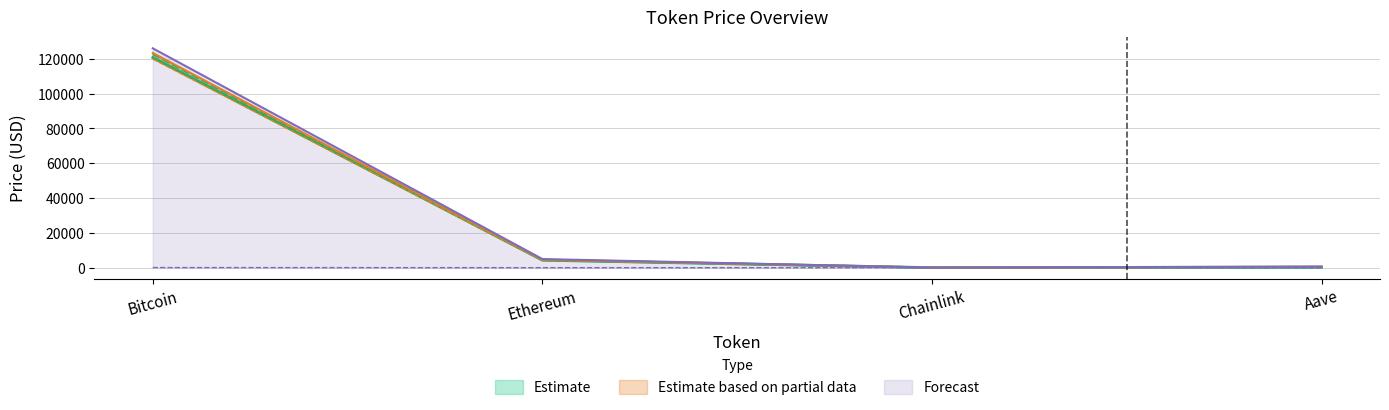

How many values in the price24hAgo series are below 4466?

2